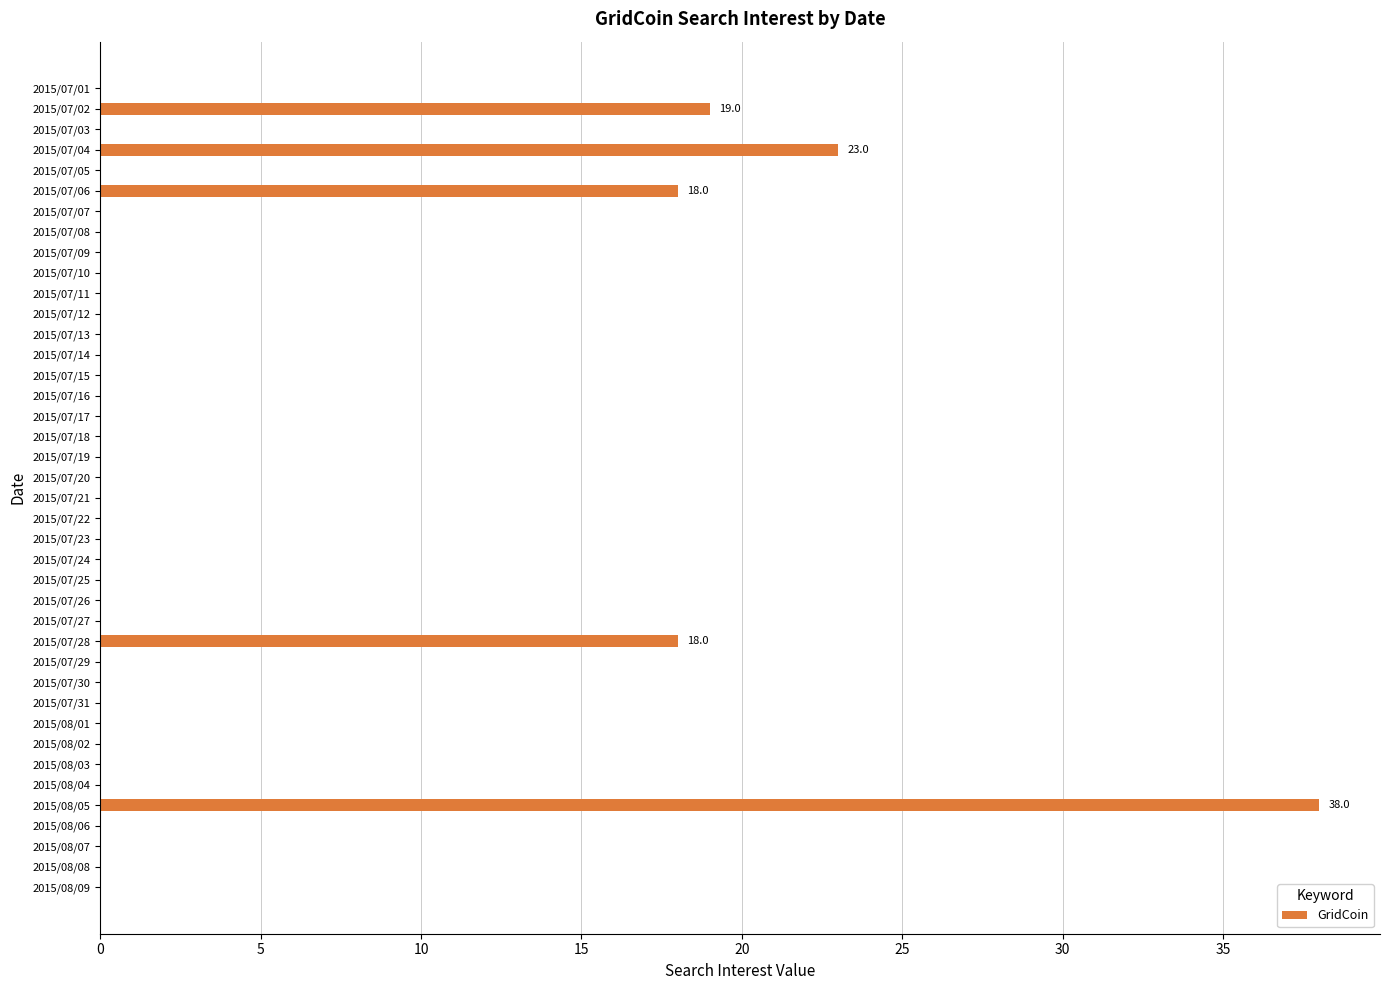

What is the average value?

3